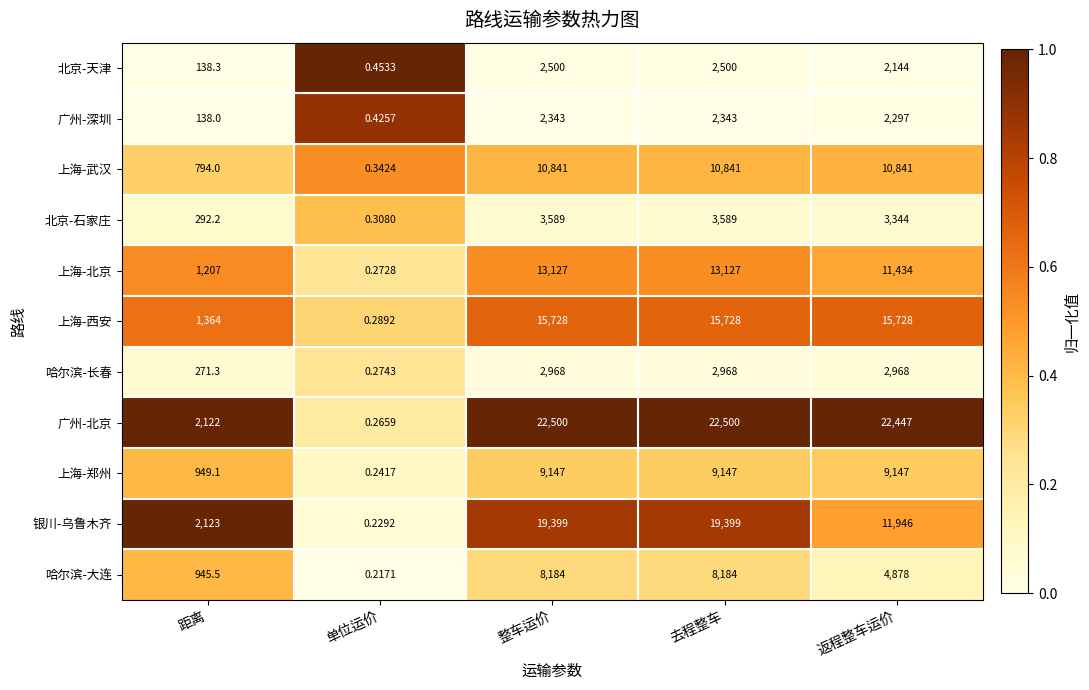

Which series has the largest total across all categories?

广州-北京